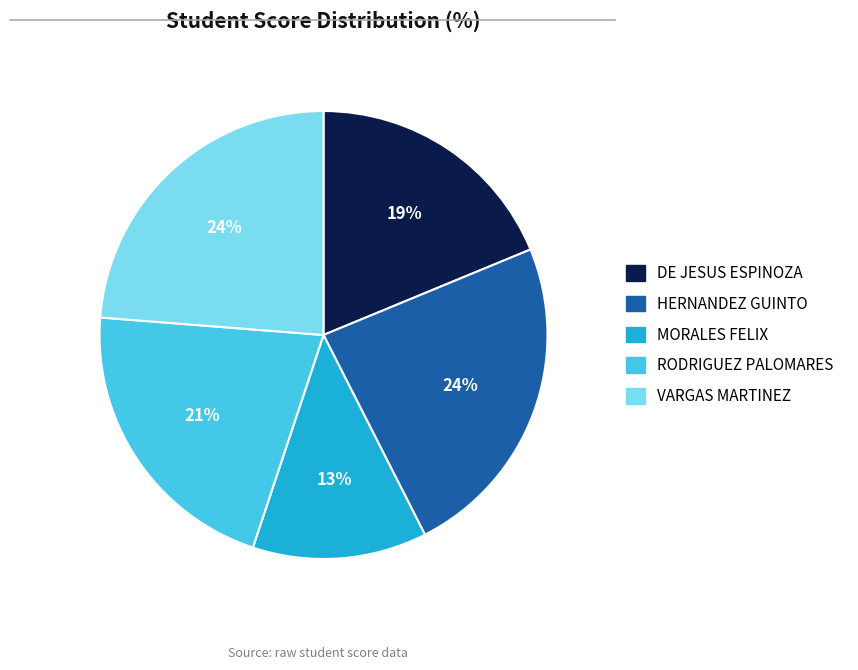

To the nearest percent, what is the difference between the largest and smallest slice percentages?

11%